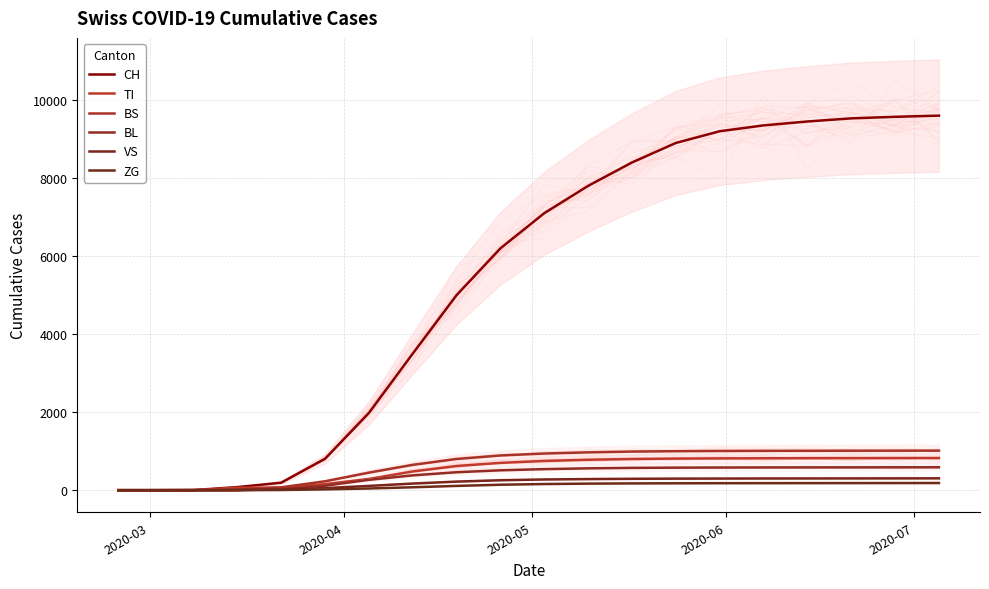

What is the maximum value shown in the chart?

9600